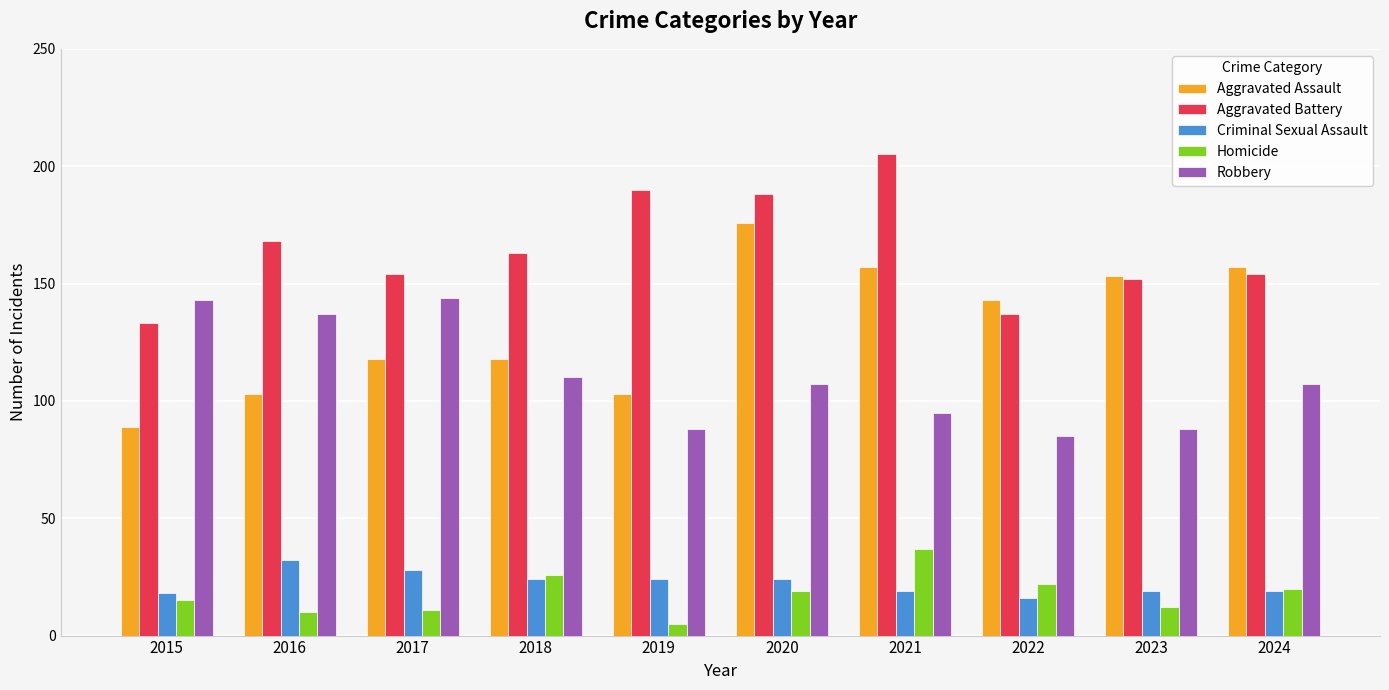

What is the difference between the second highest and minimum values in the Aggravated Battery series?

57